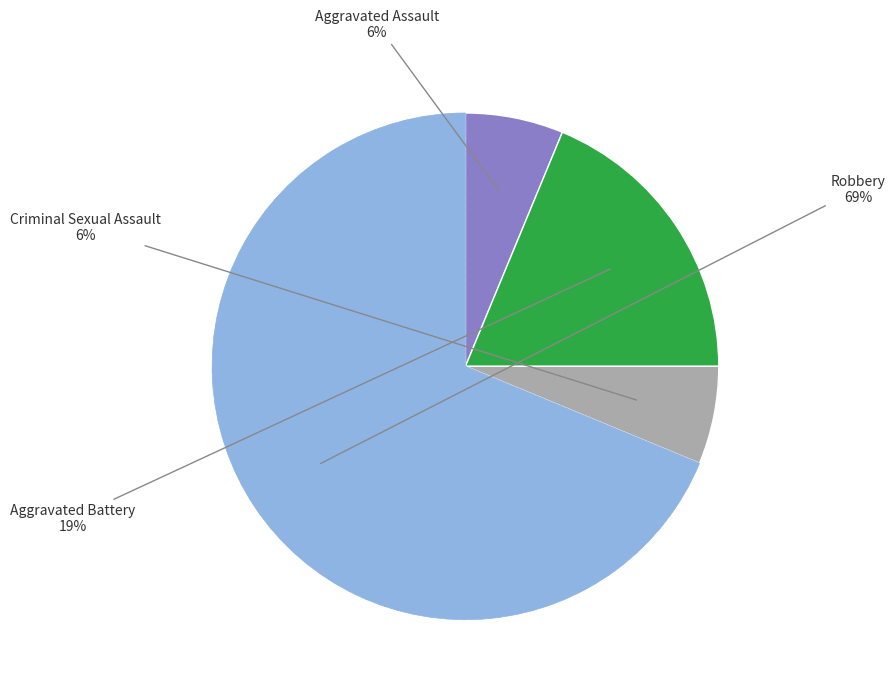

Which has a higher value, Robbery or Aggravated Assault?

Robbery